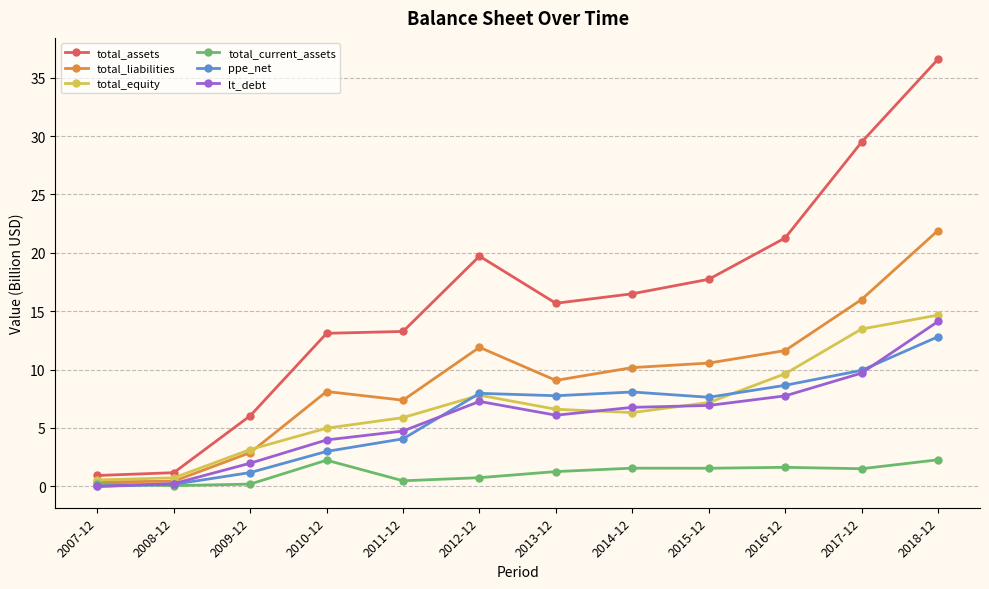

At which category is the sum across all series the highest?

2018-12